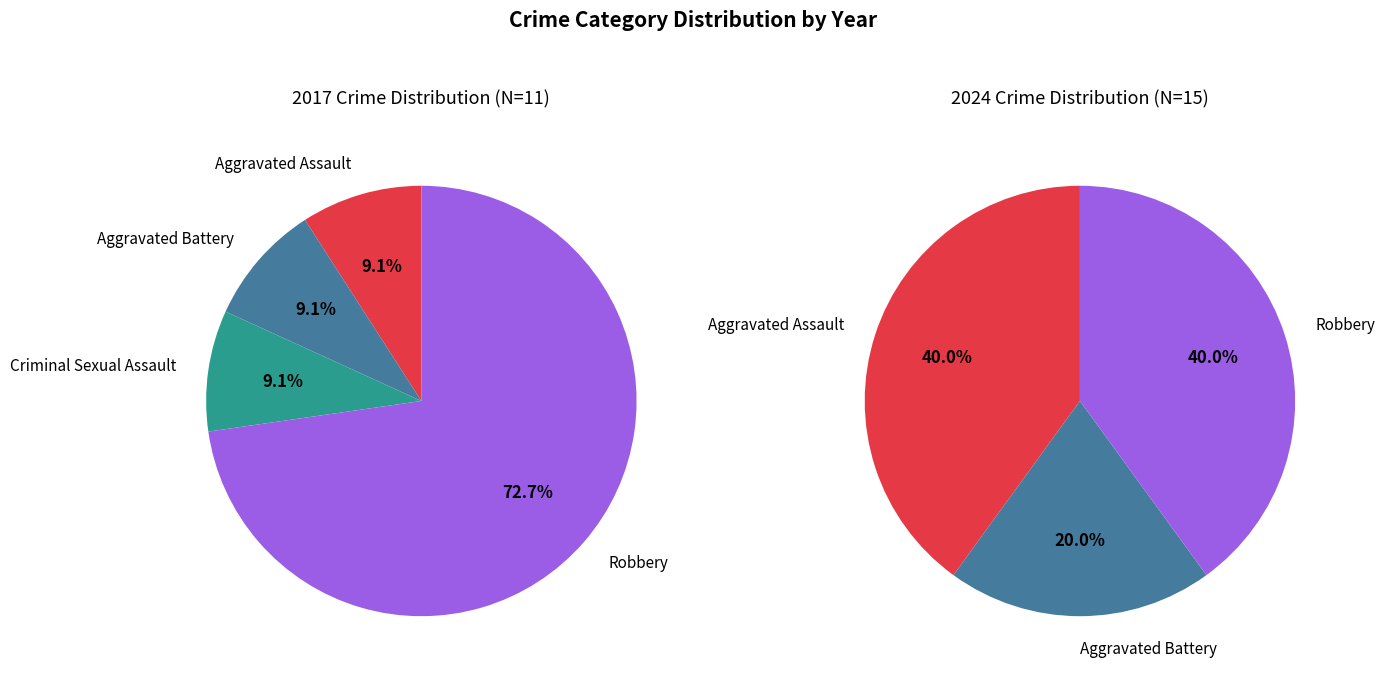

Does values_2024 represent more than half of the total?

No